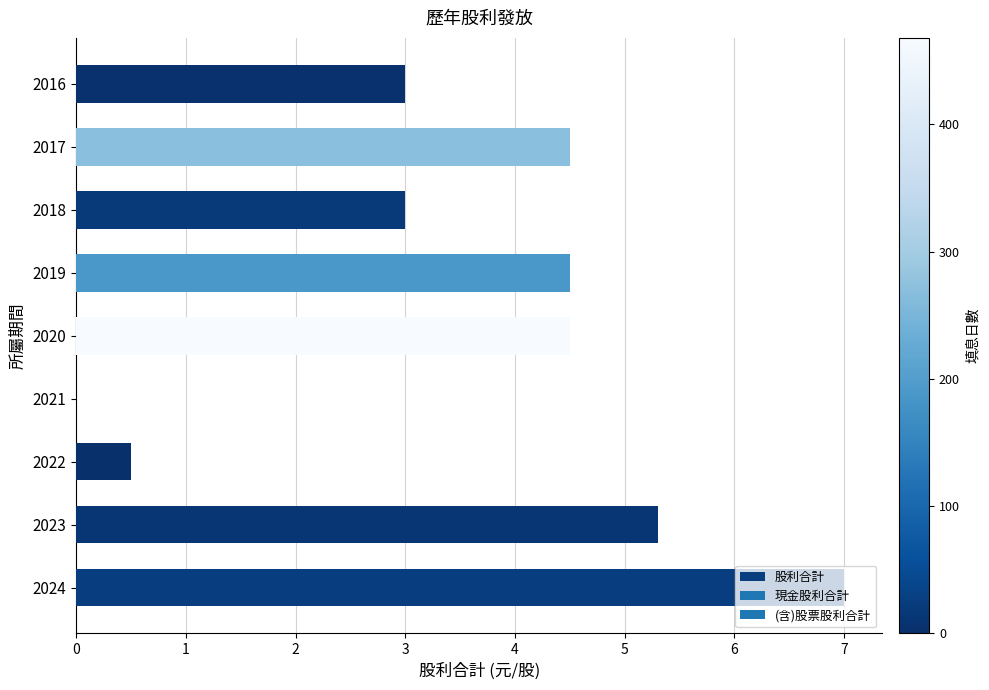

The chart shows a value of 3.0 at 2018. True or false?

True